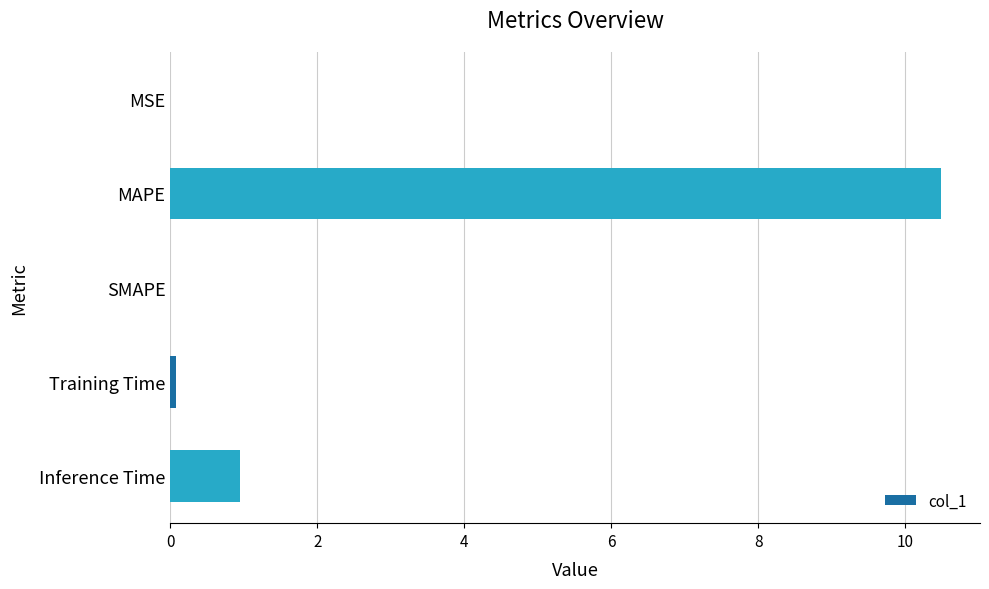

Where is the data nearest to the value 5?

Inference Time